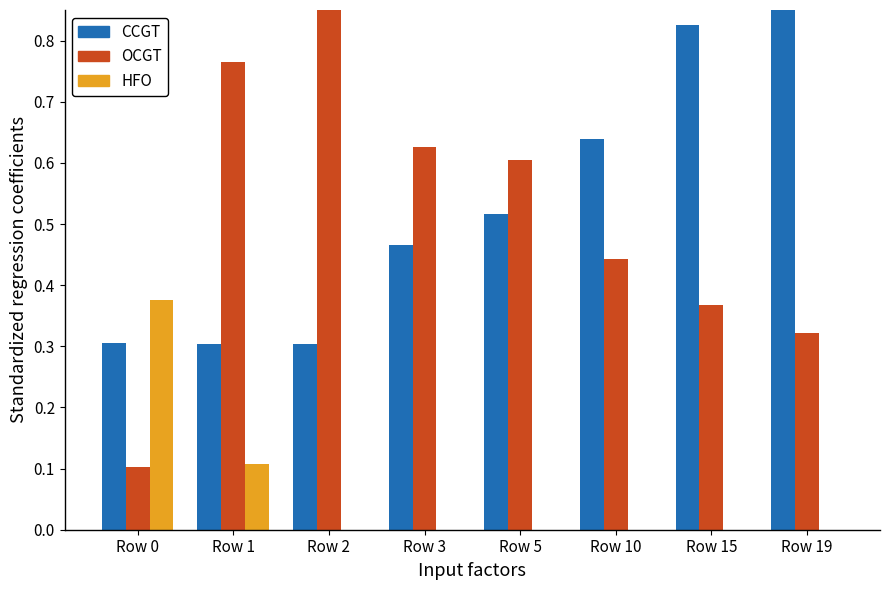

What is the value of the CCGT bar at the 4th from the left?

0.5